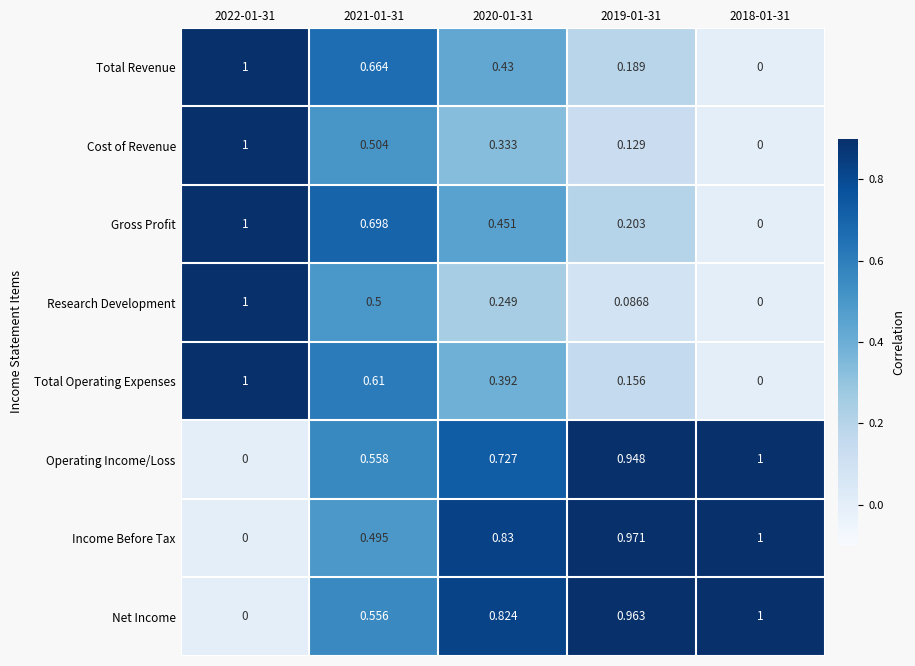

Rank the series at 2019-01-31 from highest to lowest value.

Income Before Tax, Net Income, Operating Income/Loss, Gross Profit, Total Revenue, Total Operating Expenses, Cost of Revenue, Research Development